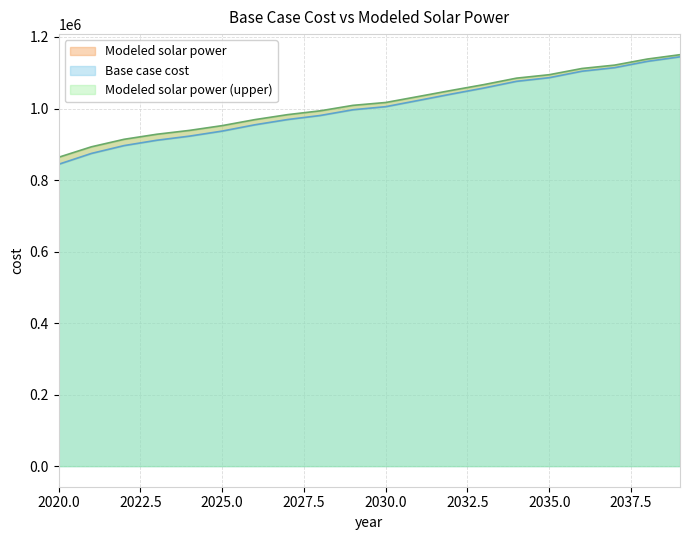

At how many categories does at least one series exceed 849420?

20